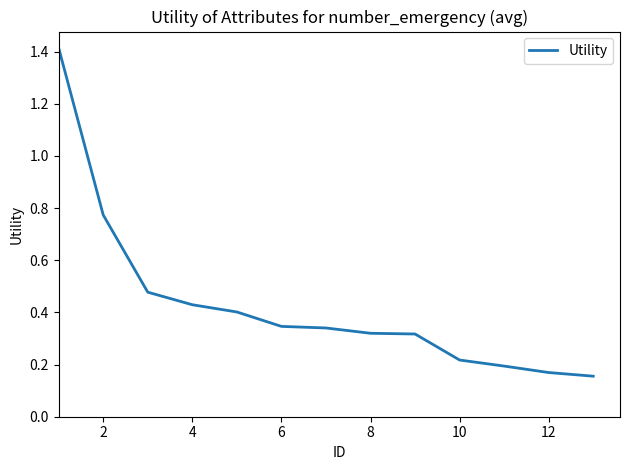

What is the difference between the maximum and minimum values?

1.3